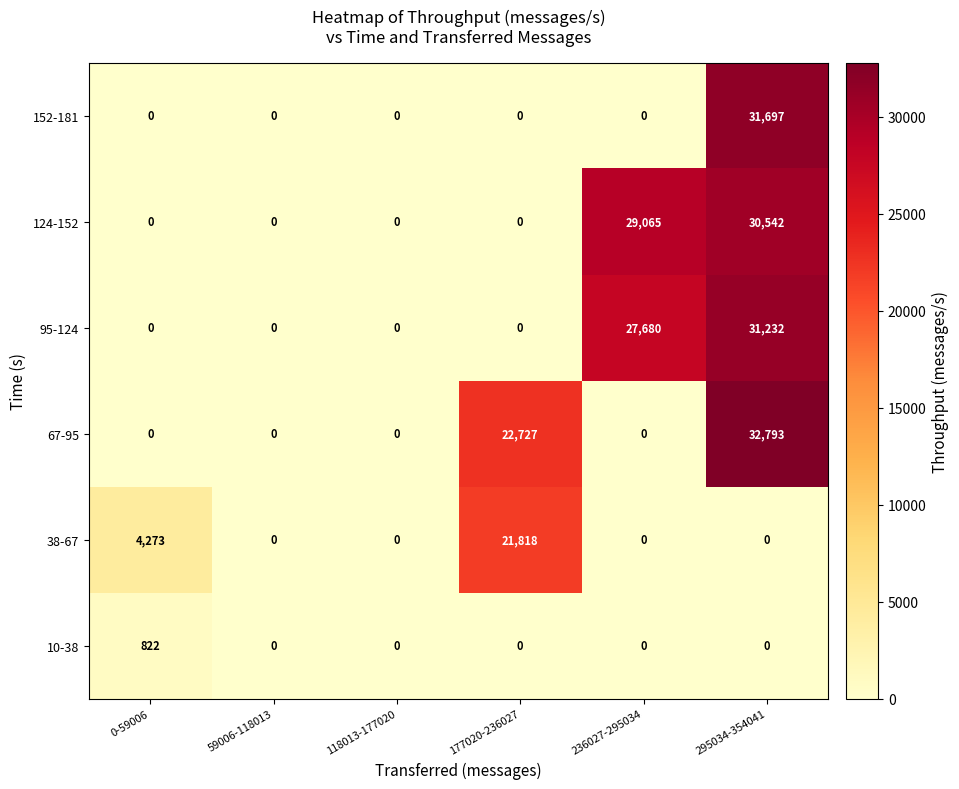

Where is 67-95 nearest to the value 16396?

177020-236027